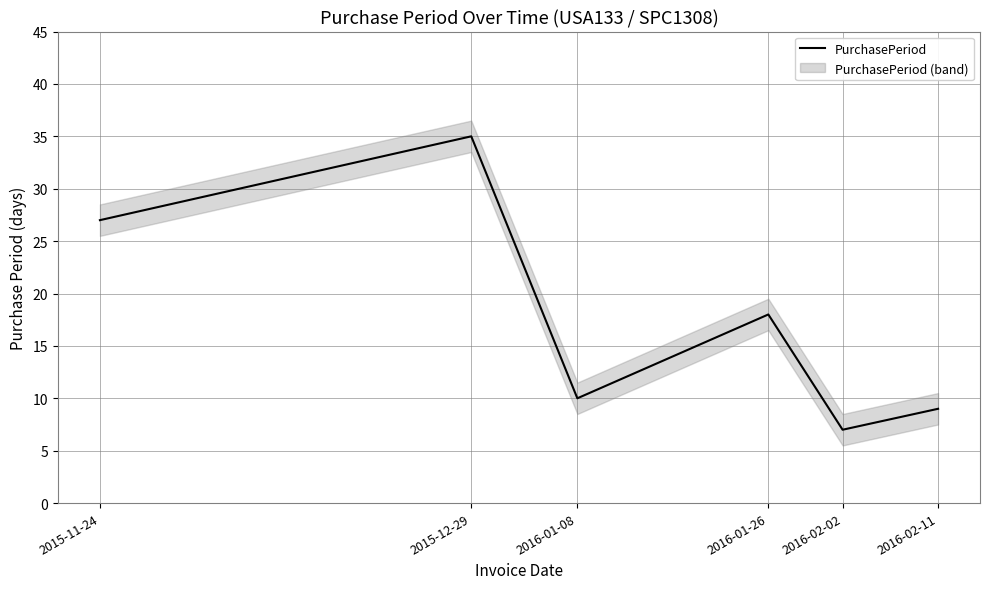

What is the ratio of the value at 2015-12-29 to the value at 2016-02-02?

5.0